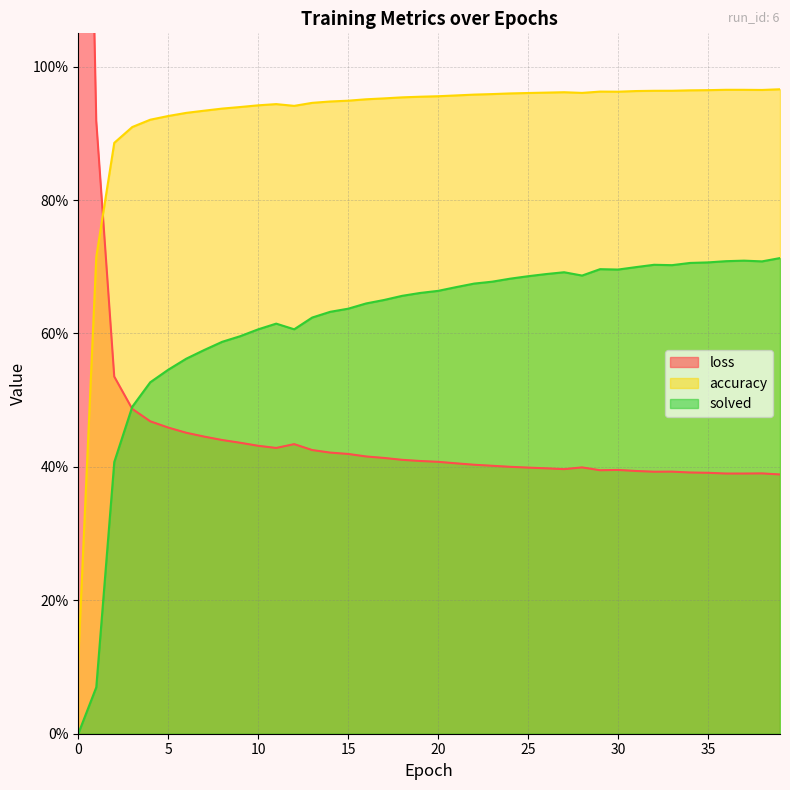

What are all the series names shown in the legend?

loss, accuracy, solved